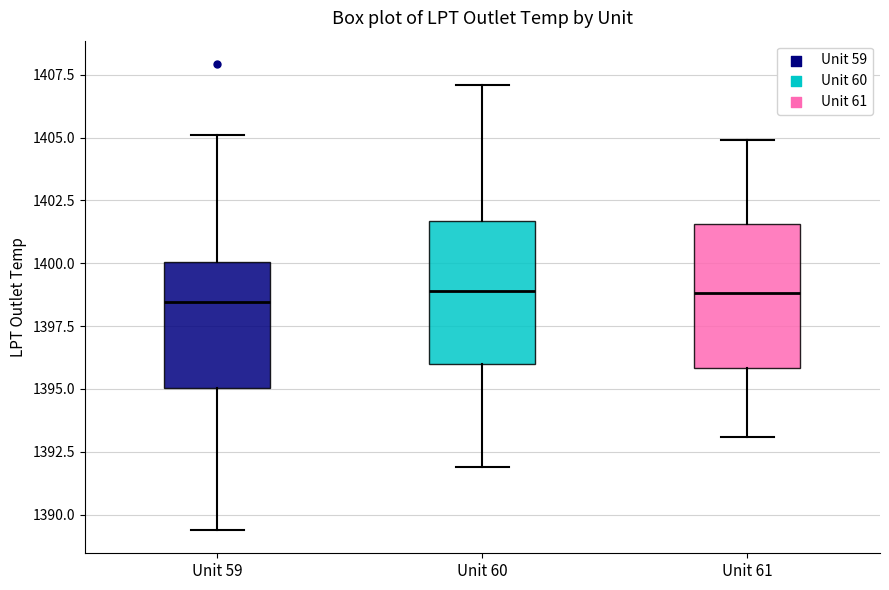

Reading left to right, transcribe this box plot: for each box, give where its median line is, the range the box spans, and where its two whiskers end, as read against the y-axis. The values are not printed on the chart, so give them approximately, as read against the axis.

Unit 59: median 1398.5, box 1395.0 to 1400.0, whiskers 1389.5 to 1405.0
Unit 60: median 1399.0, box 1396.0 to 1401.5, whiskers 1392.0 to 1407.0
Unit 61: median 1399.0, box 1396.0 to 1401.5, whiskers 1393.0 to 1405.0